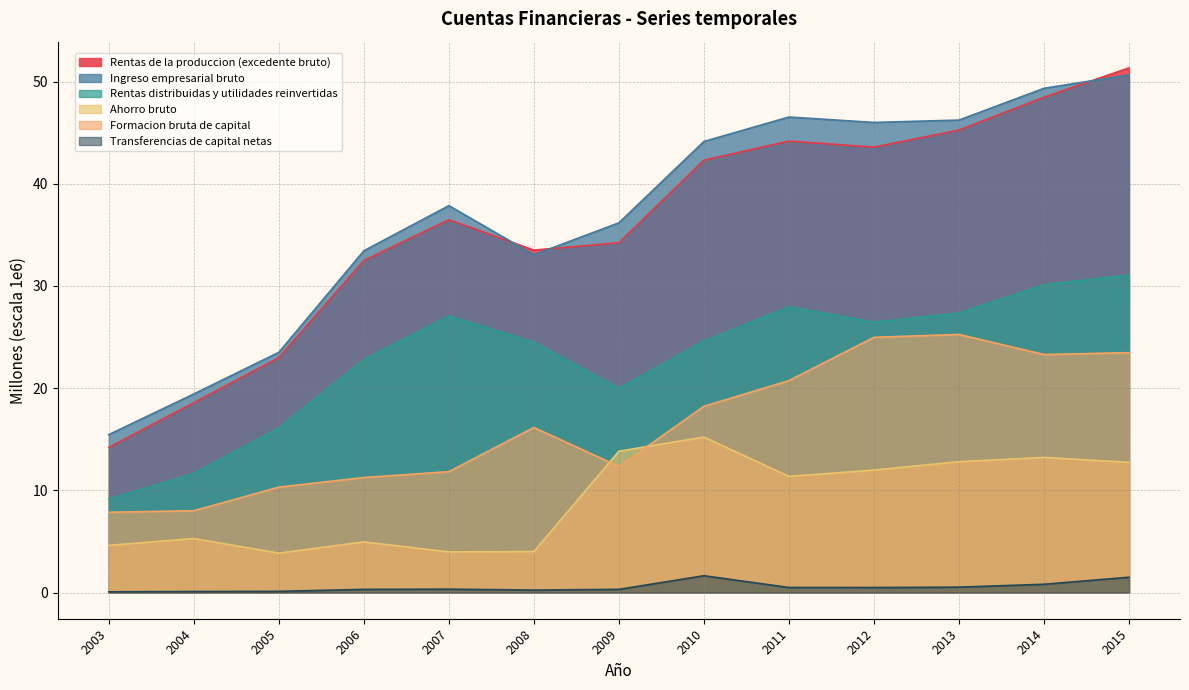

Which category has the lowest value across all series?

2003